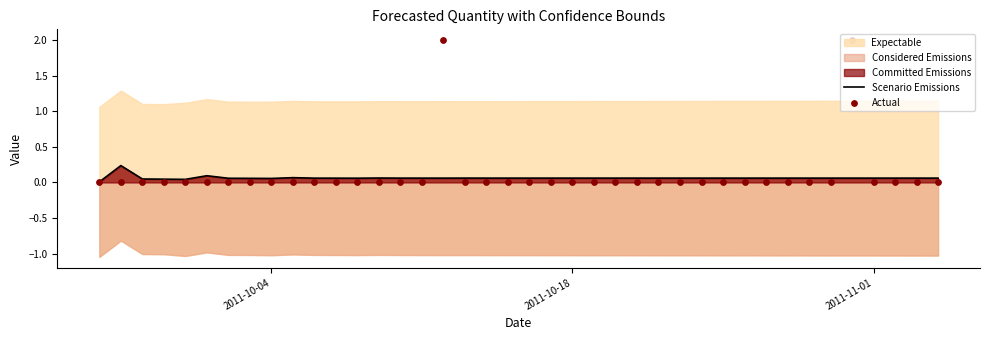

Which series has the largest total across all categories?

Actual